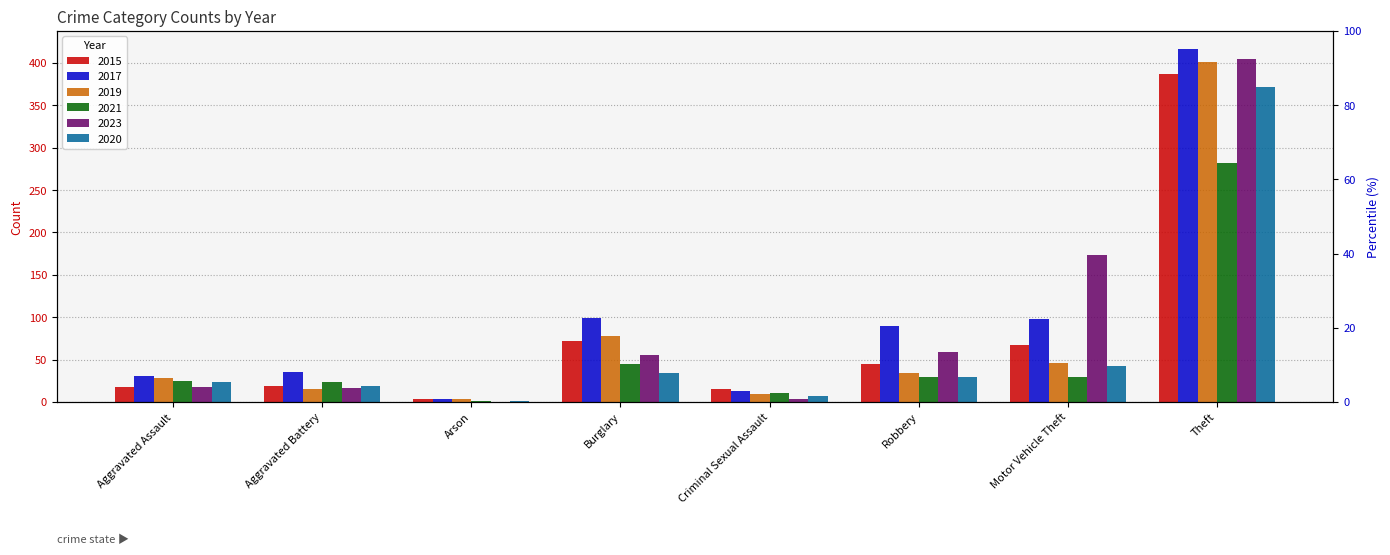

At which category is the sum across all series the highest?

Theft